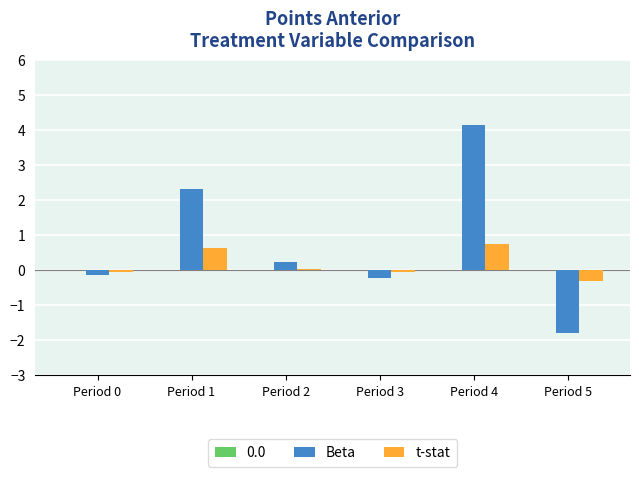

Which series changed the most between Period 1 and Period 3?

Beta